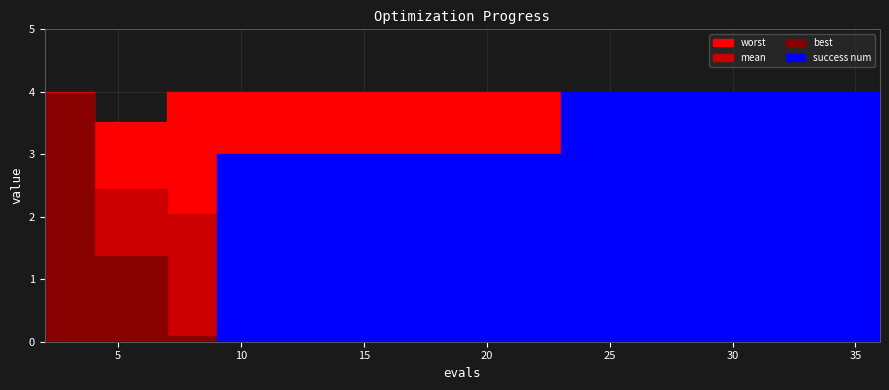

True or false: mean and best intersect in this chart.

False